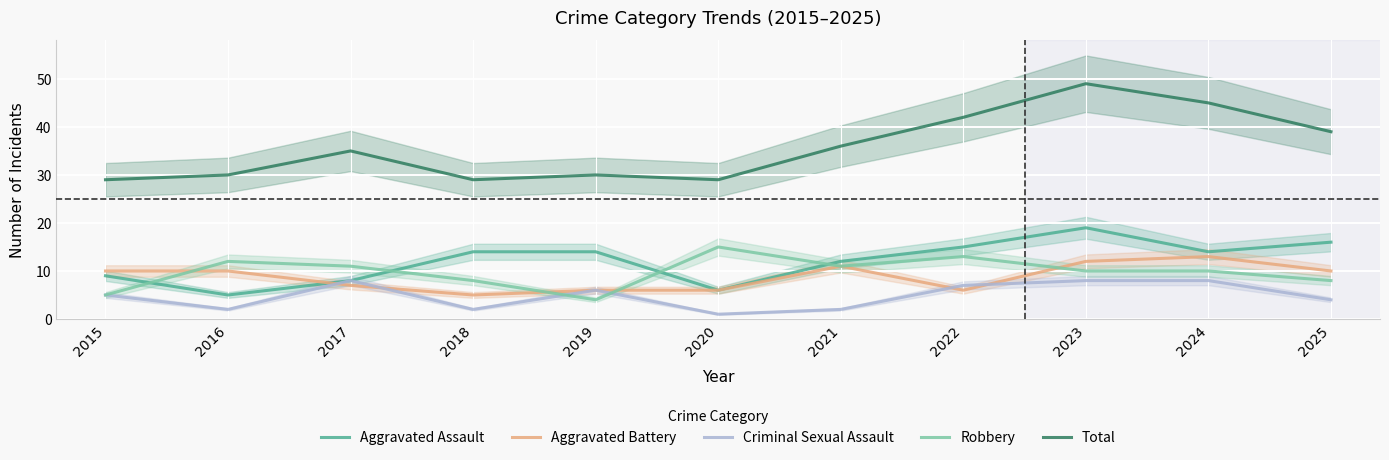

What is the minimum value shown in the chart?

1